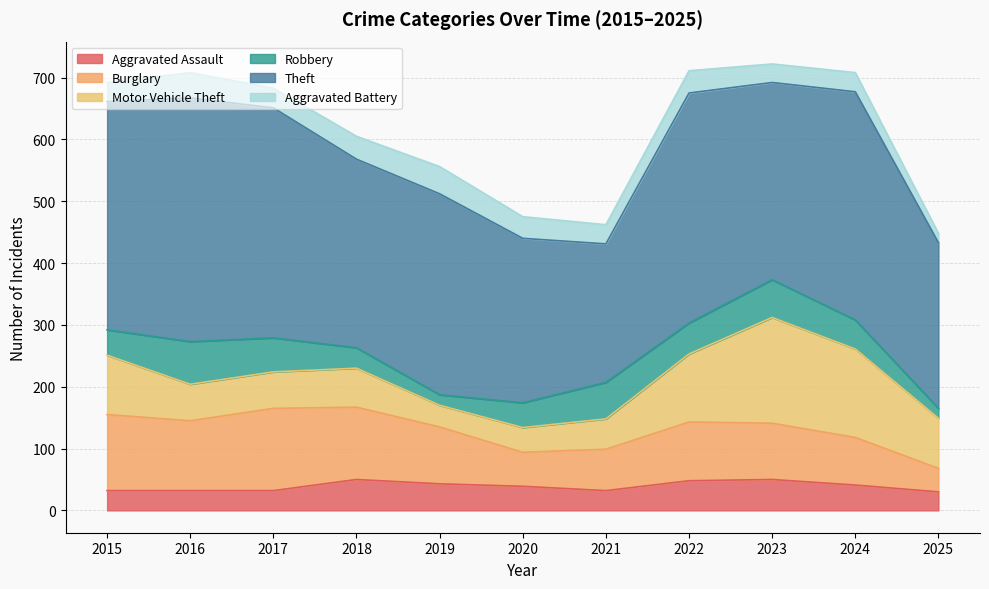

Which series changed the most between 2019 and 2022?

Motor Vehicle Theft